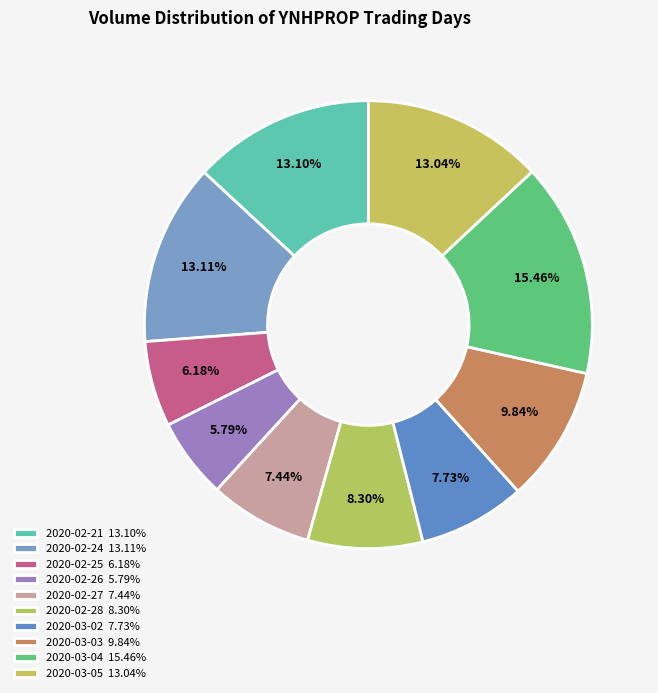

How many slices are in this pie chart?

10